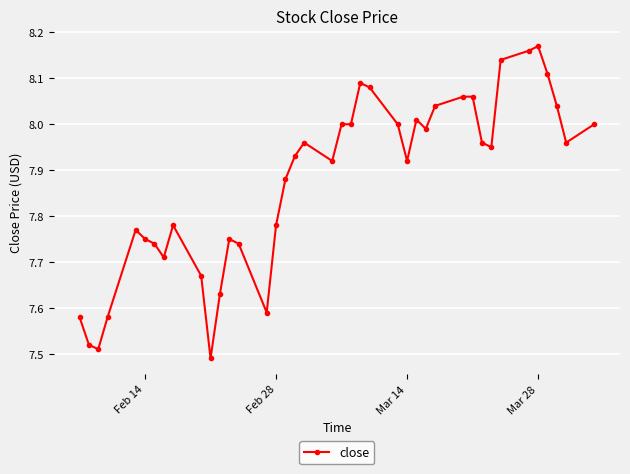

True or false: the data has more than 2 interior local peaks.

True